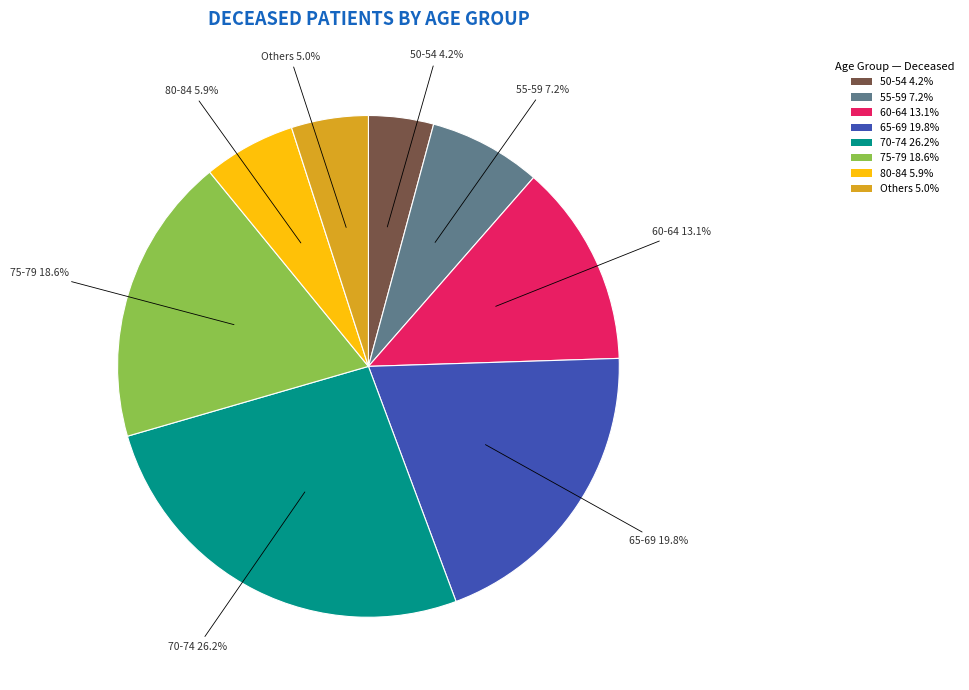

How many slices are in this pie chart?

8